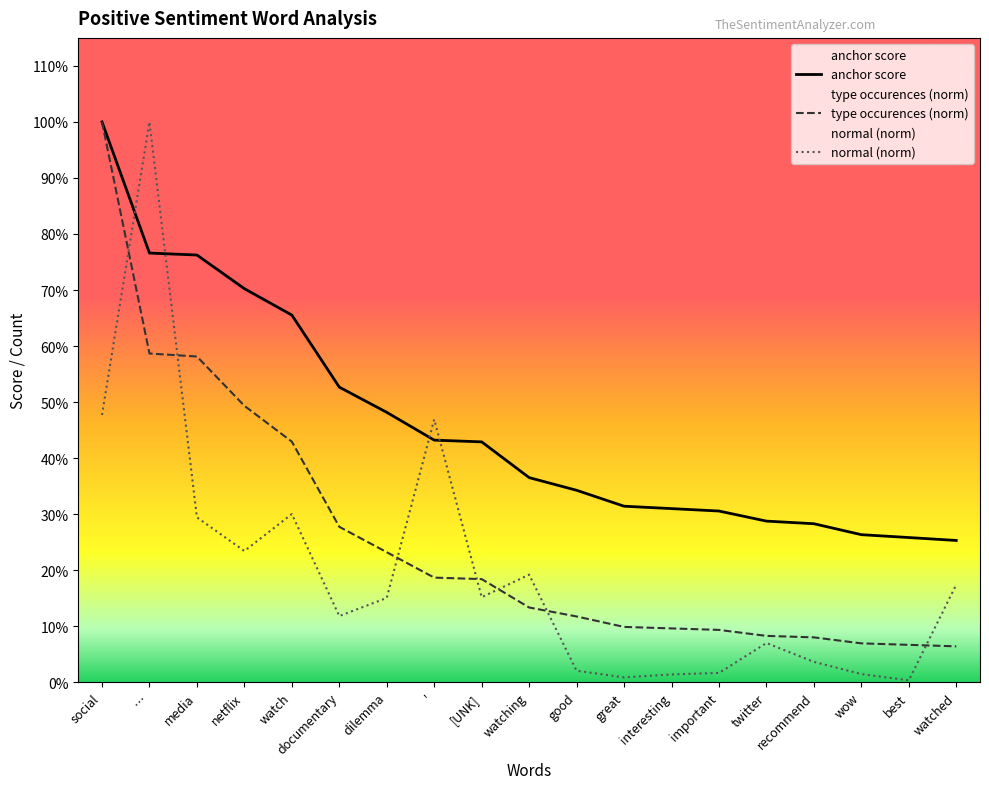

Rank the series at social from highest to lowest value.

anchor score, type occurences (norm), normal (norm)